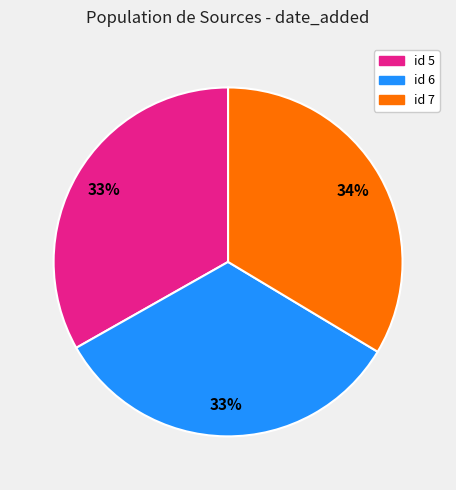

Does any single category account for the majority?

No